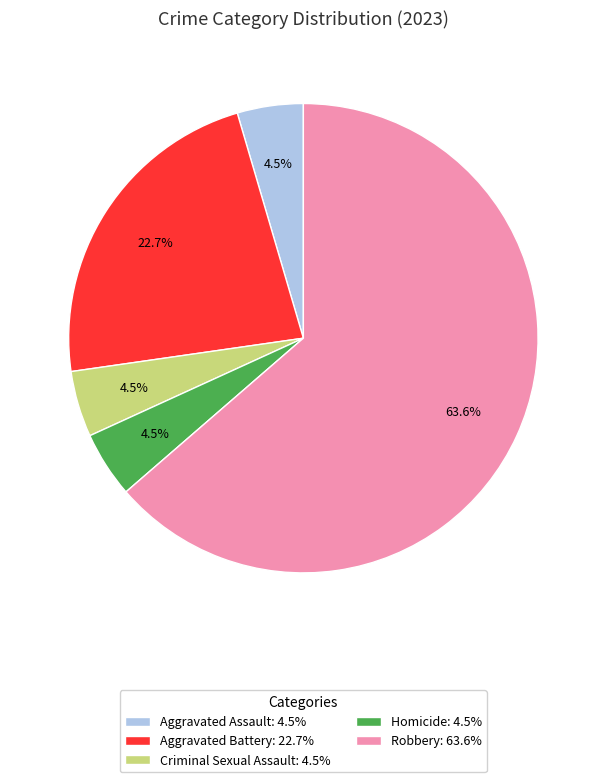

To the nearest percent, what is the average slice percentage?

20%